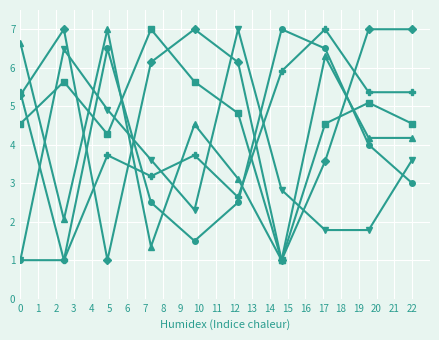

What is the smallest value displayed?

1.0